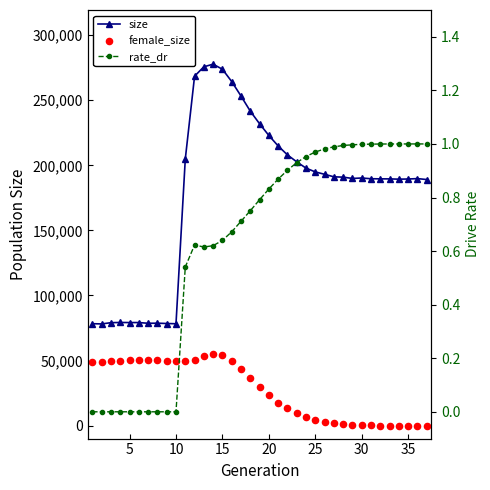

Which series has the largest total across all categories?

size